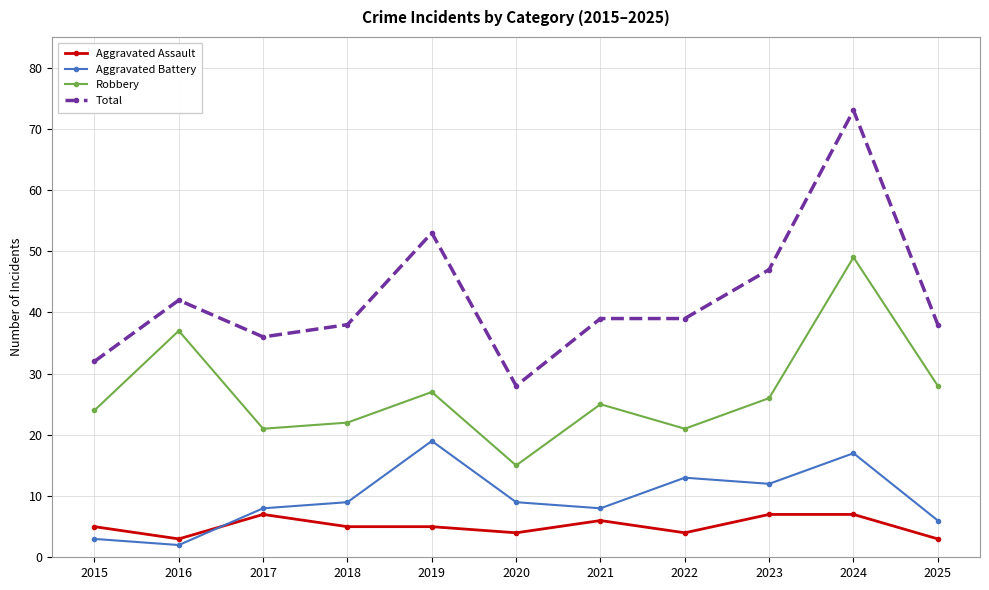

What is the highest value of the Total series?

73